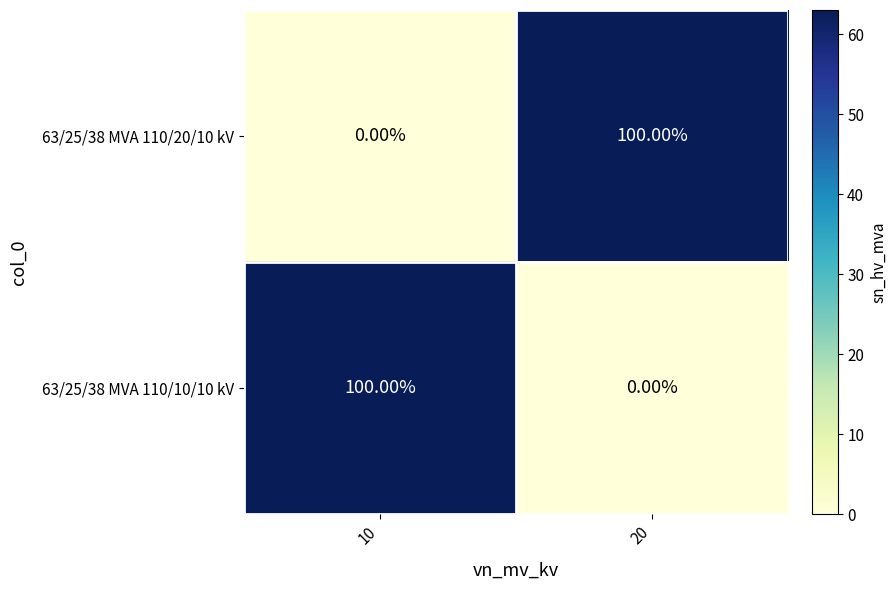

At 10, list the series in order from largest to smallest.

63/25/38 MVA 110/10/10 kV, 63/25/38 MVA 110/20/10 kV